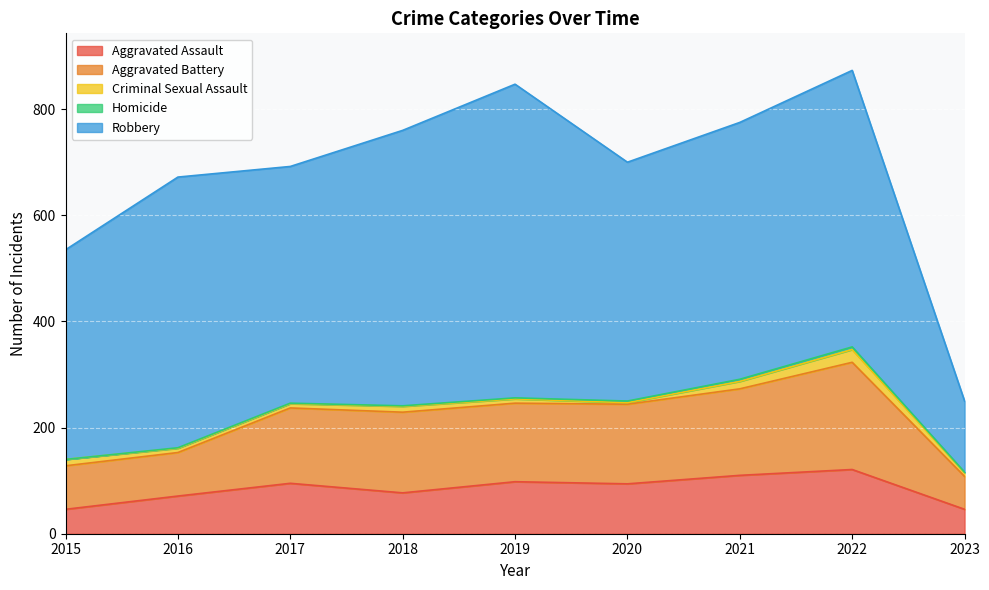

What is the difference between the second highest and minimum values in the Aggravated Assault series?

64